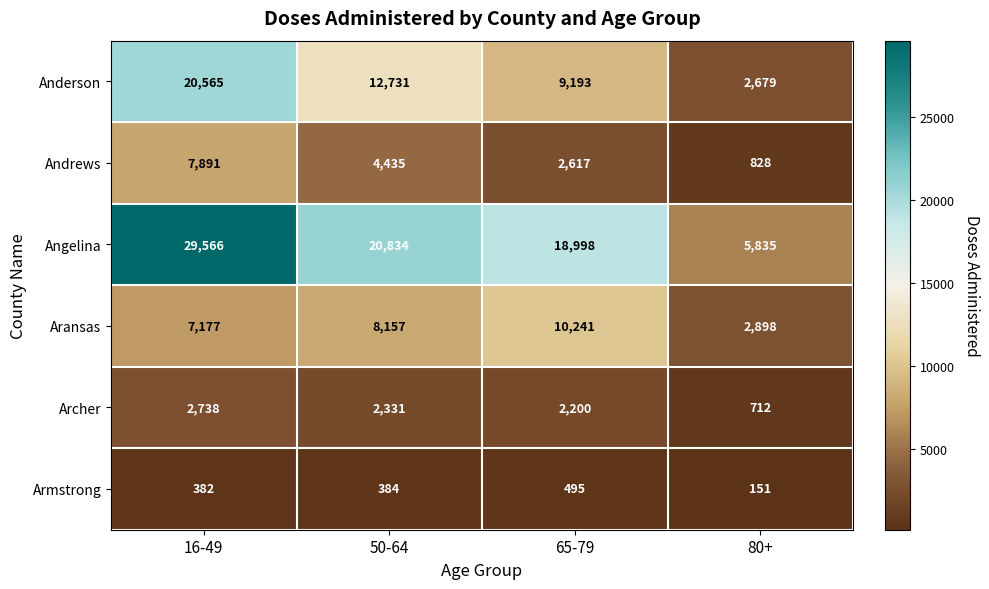

What is the highest value of the Anderson series?

20565